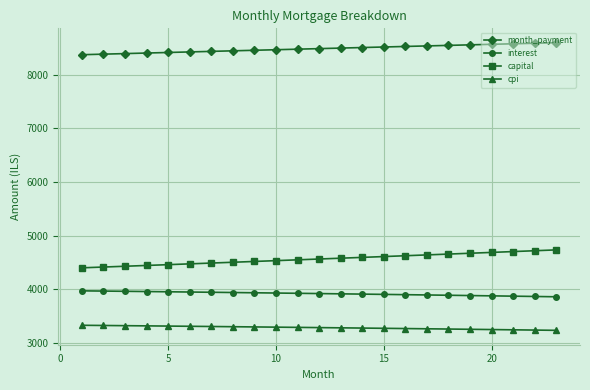

True or false: cpi and month_payment intersect in this chart.

False